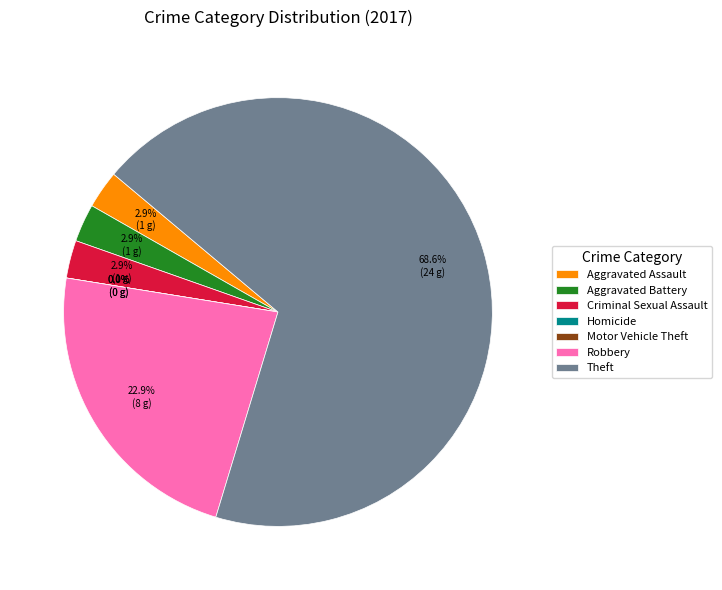

Count the number of slices in the pie.

7